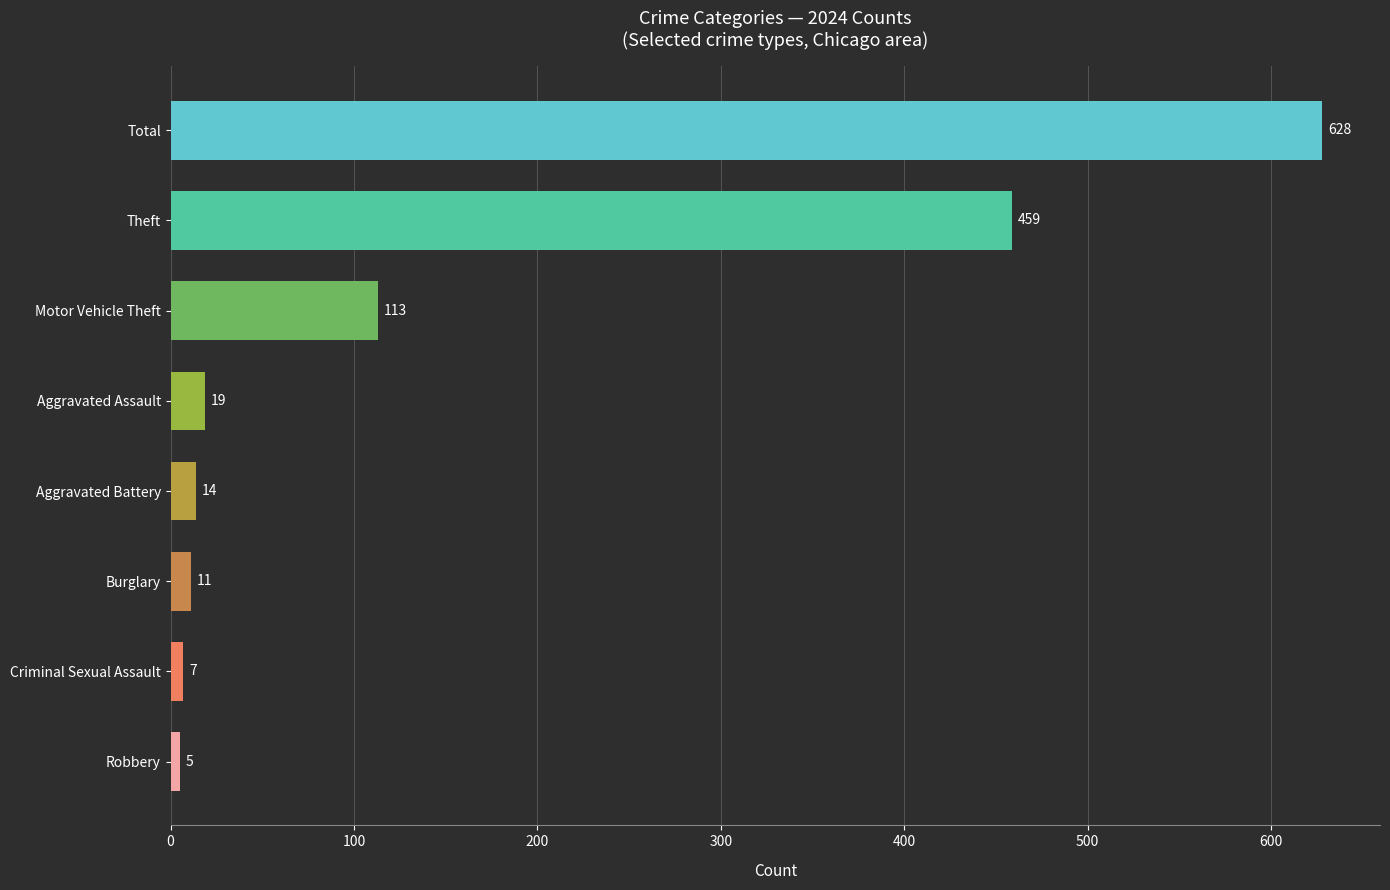

The chart shows a value of 628 at Total. True or false?

True